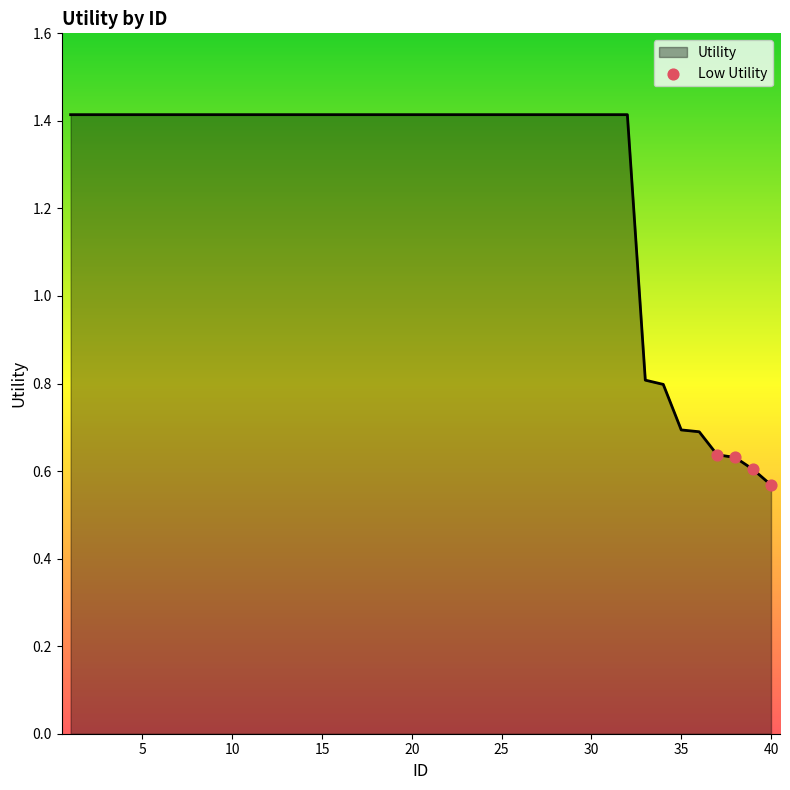

What is the difference between the maximum and minimum values?

0.8